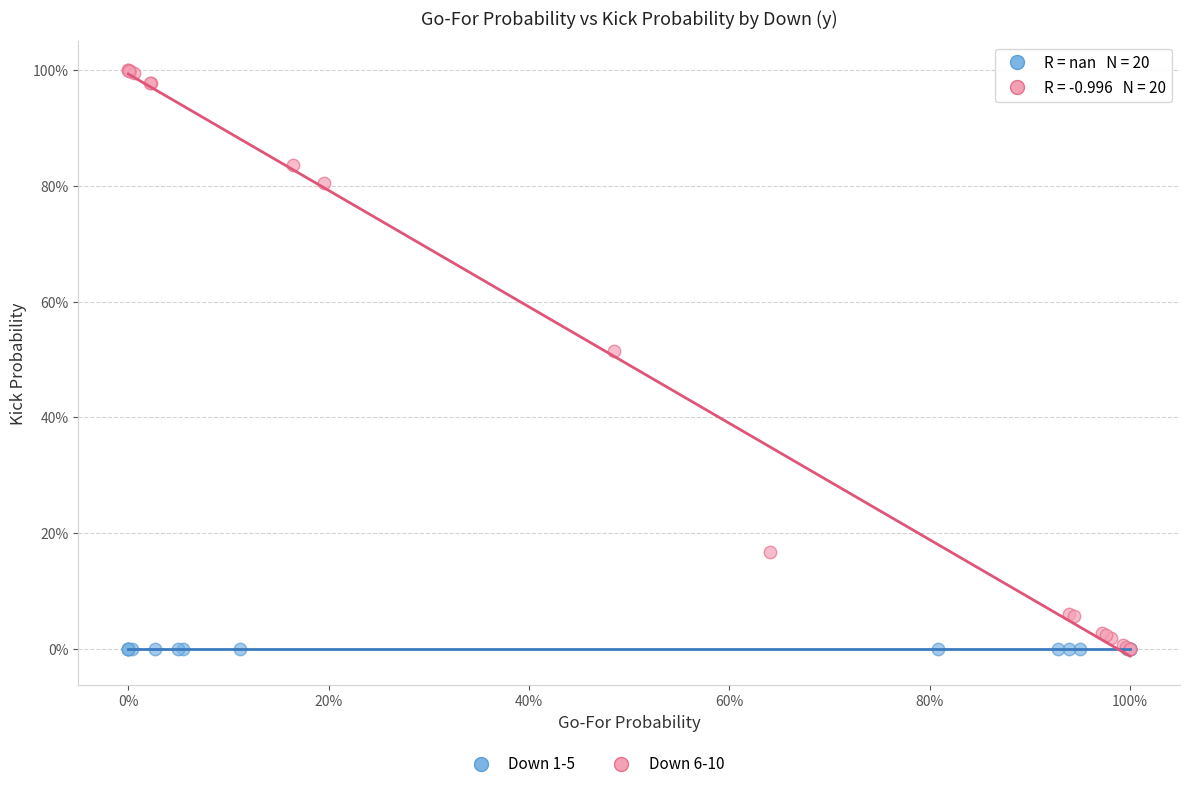

Which series contains the highest Y value?

Down 6-10